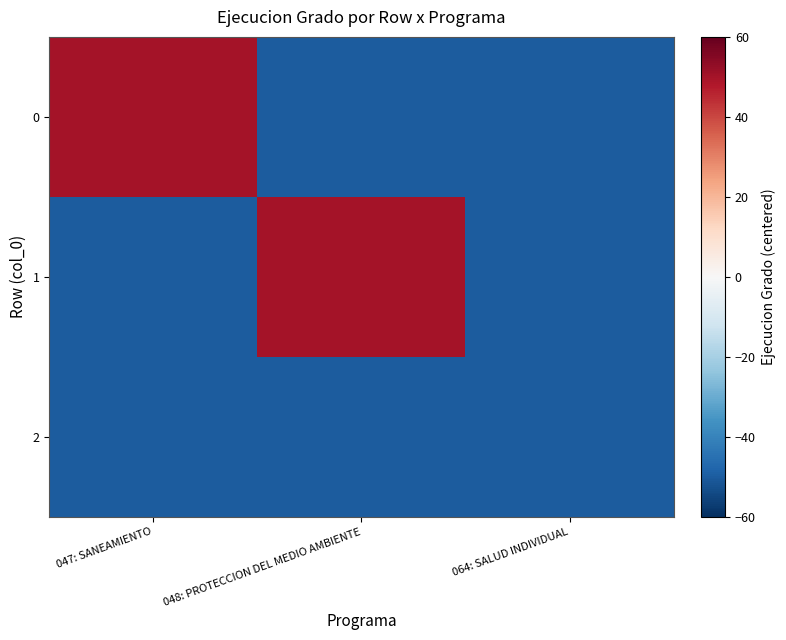

Between 047: SANEAMIENTO and 048: PROTECCION DEL MEDIO AMBIENTE, which is larger?

047: SANEAMIENTO